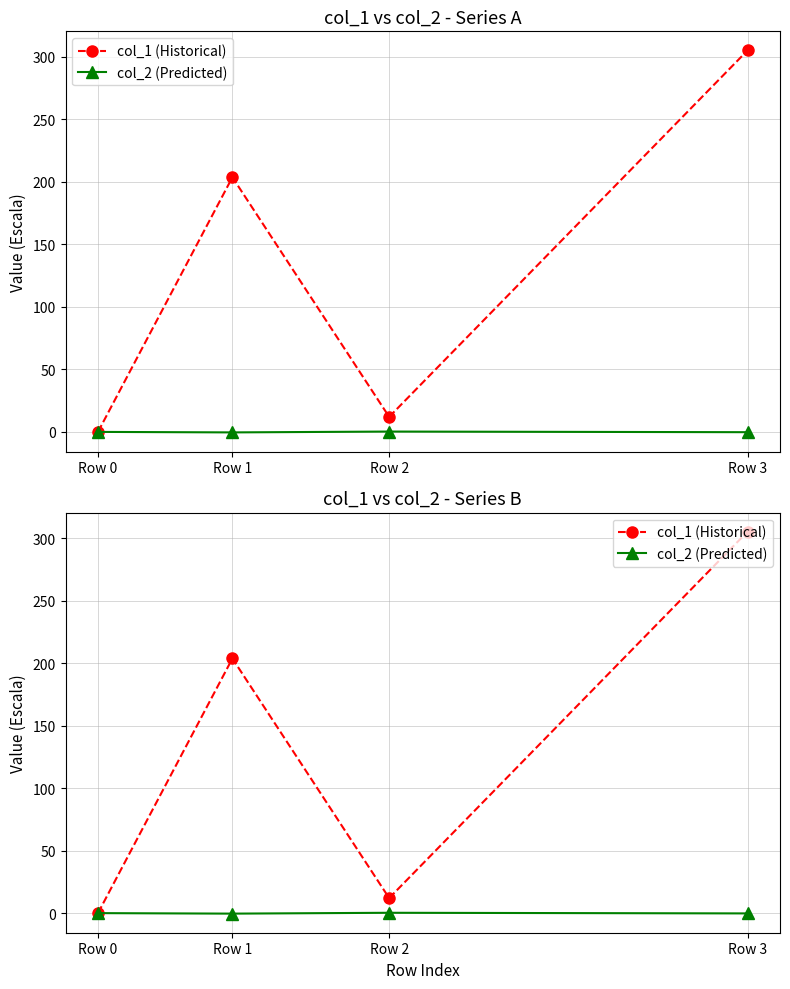

True or false: col_1 (Historical) has more than 0 points higher than both neighbors.

True